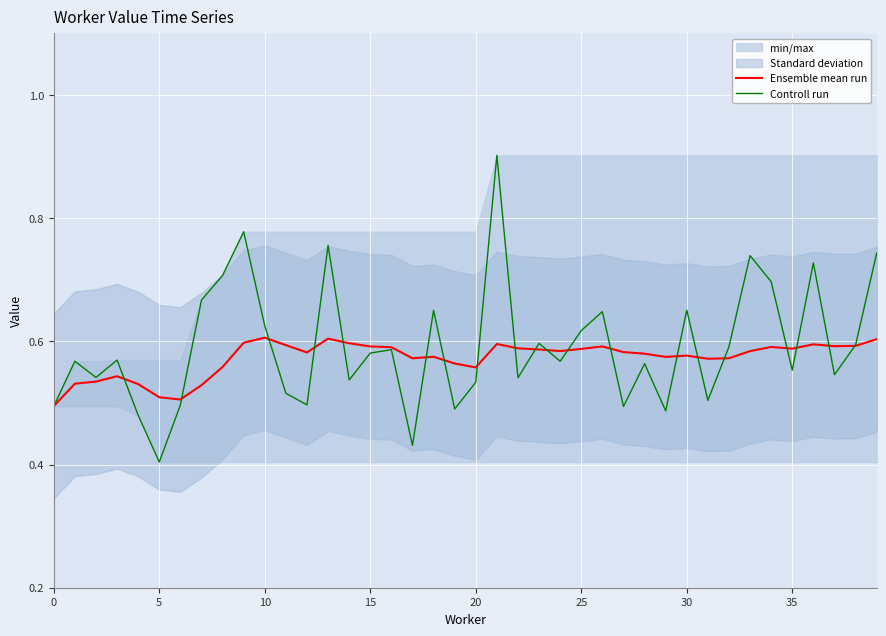

The value of Ensemble mean run at 12 is 0.6. True or false?

True